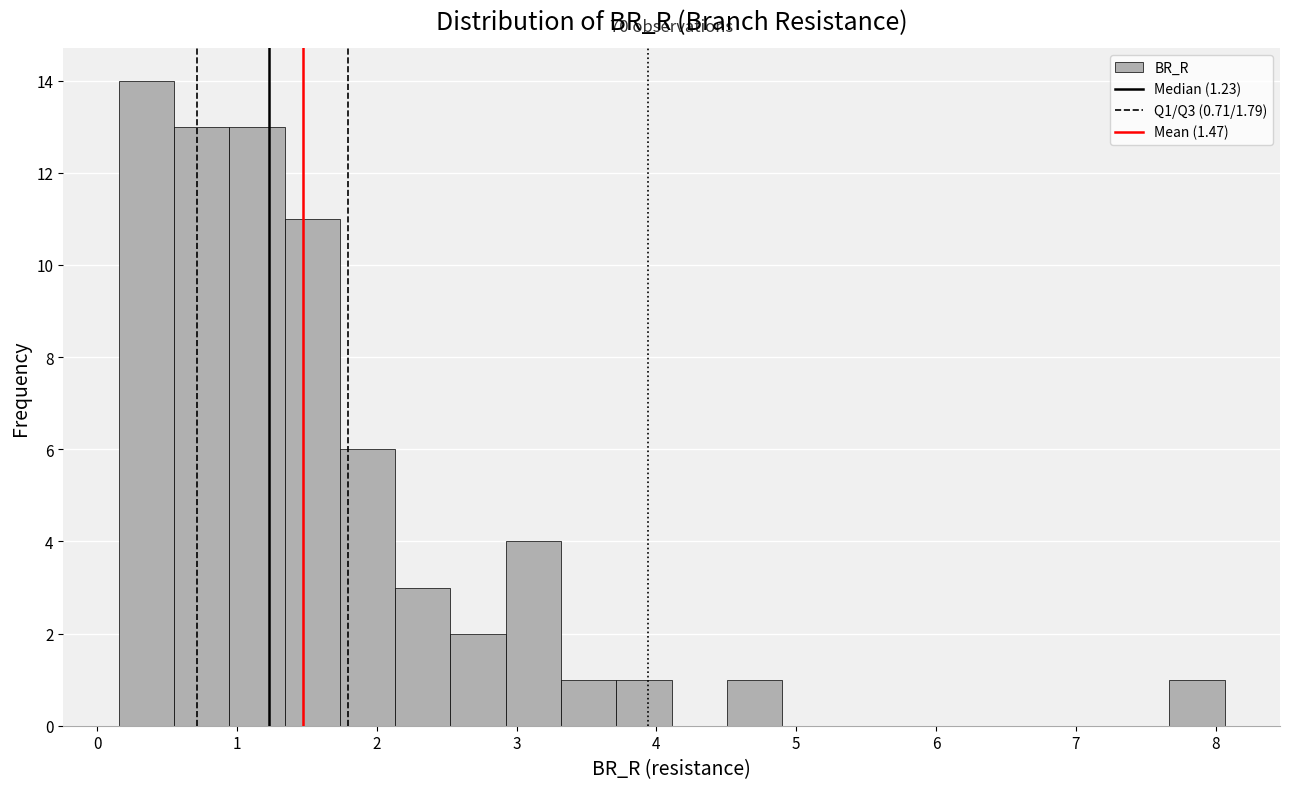

Around what value on the x-axis is the tallest bar? Give the approximate position of its centre, as read against the axis.

0.3